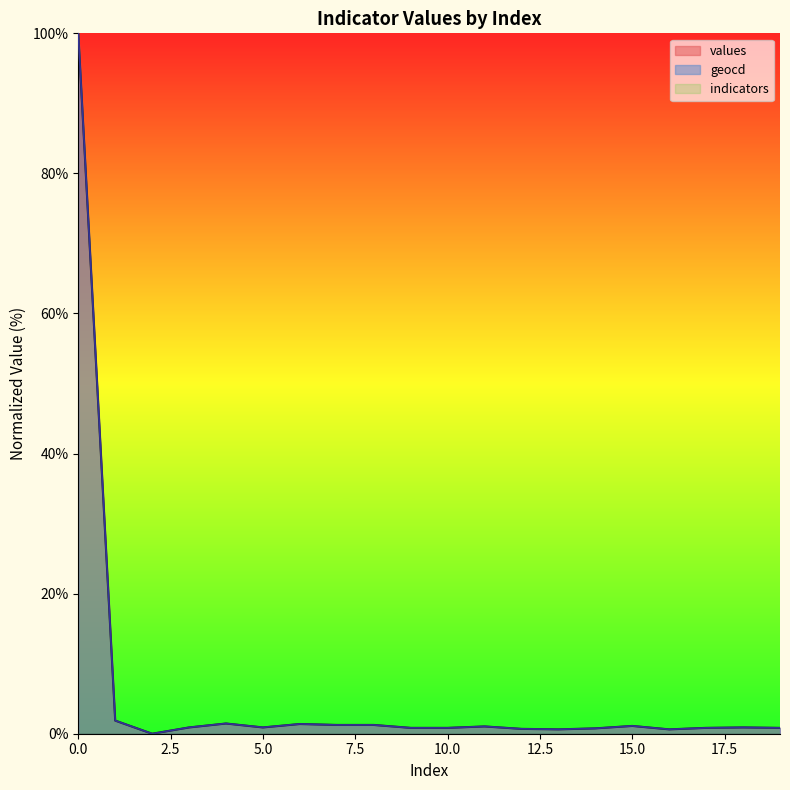

Which series has the largest range (max minus min)?

values